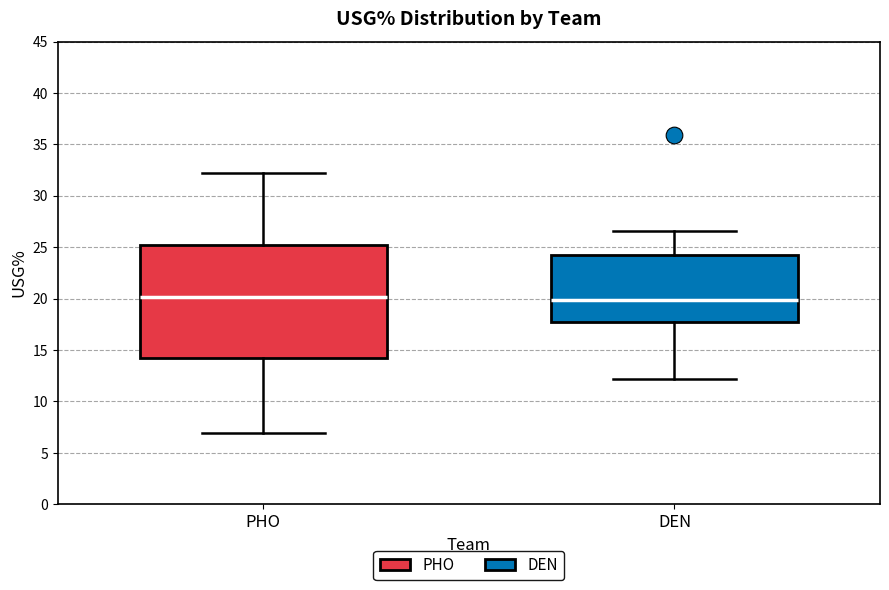

Which box is the tallest, from its lower edge to its upper edge?

PHO